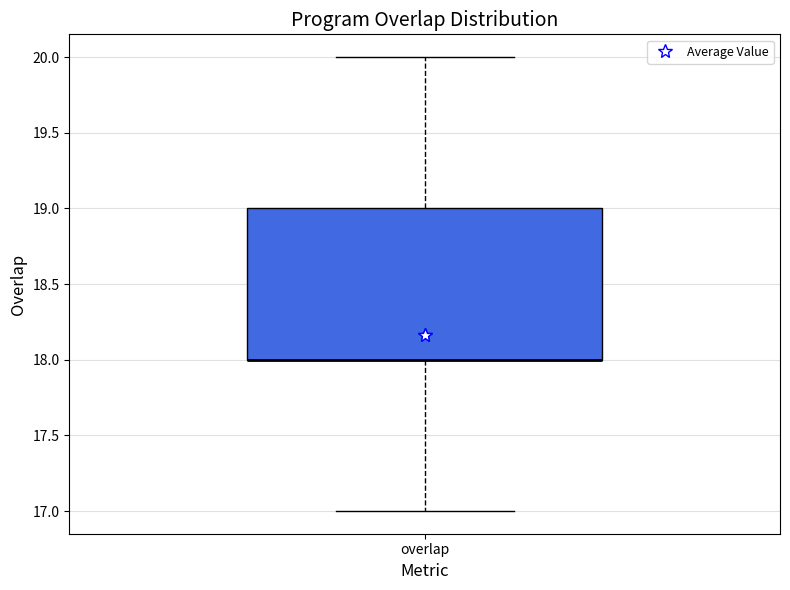

Where is the lower edge of the box for overlap on the y-axis? The values are not printed on the chart, so give them approximately, as read against the axis.

18